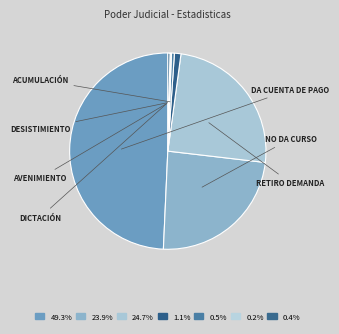

How many slices are in this pie chart?

7